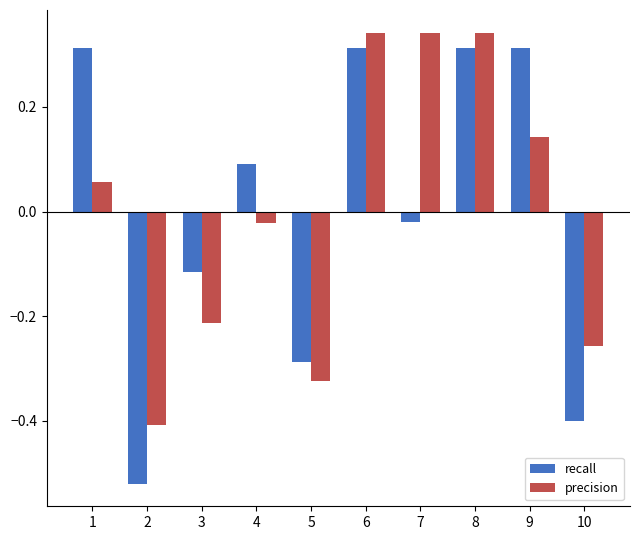

Which series has the widest spread of values?

recall